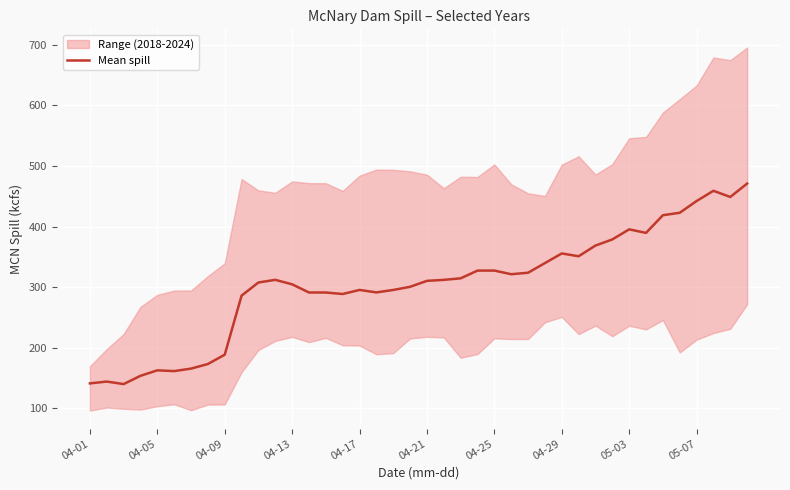

Does the chart display data point markers on the line(s)?

No